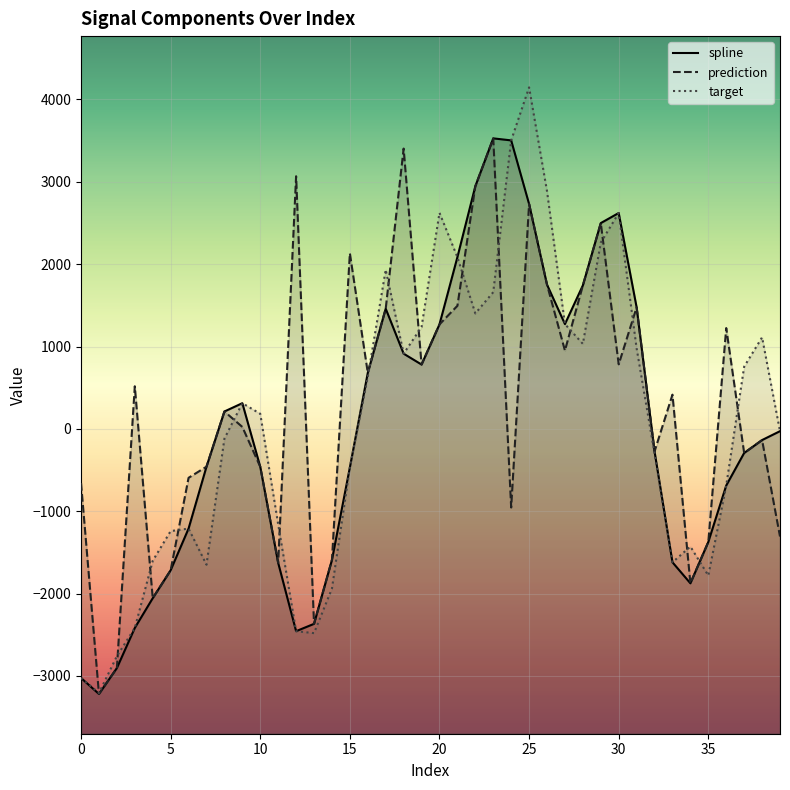

What is the sum of all prediction values?

11236.5